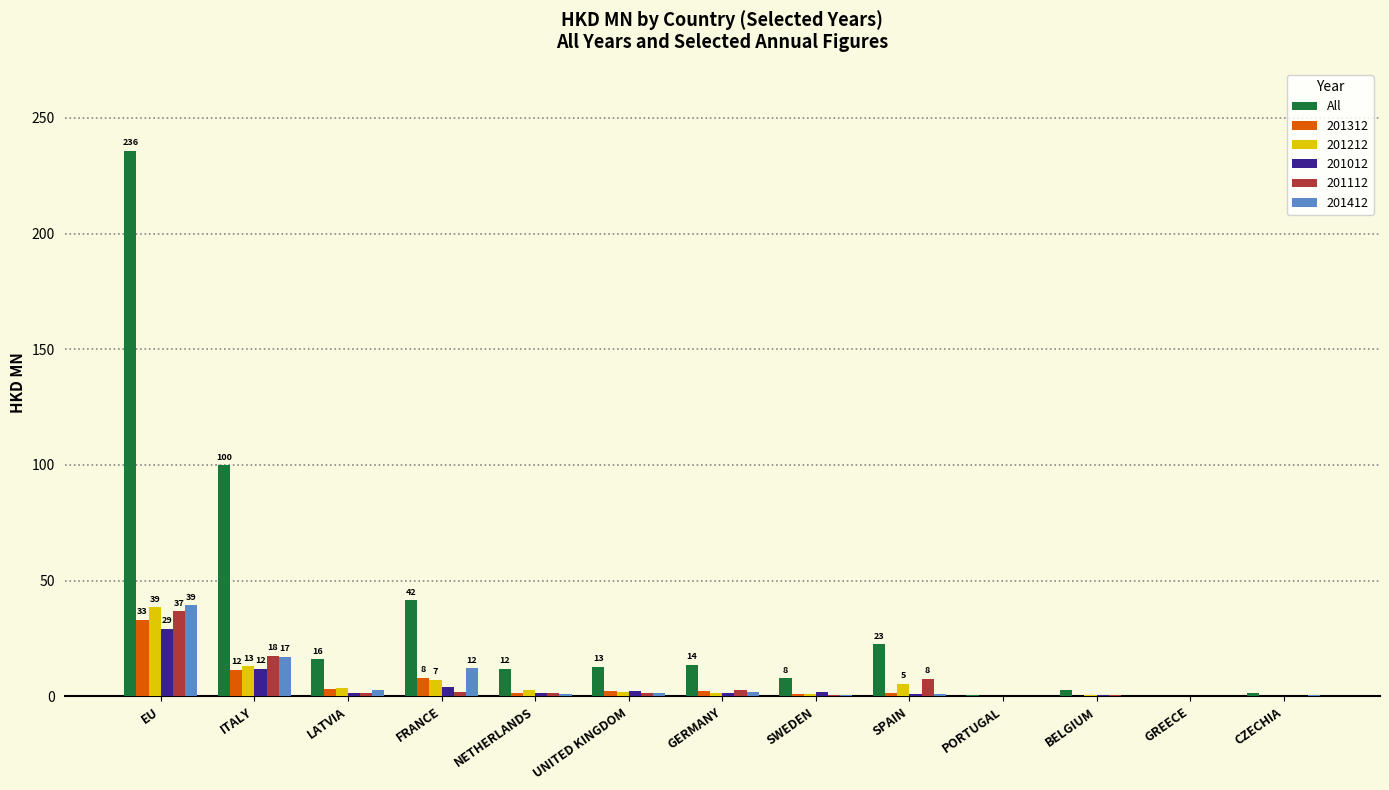

True or false: 201012 has a value of -18.8 at GREECE.

False